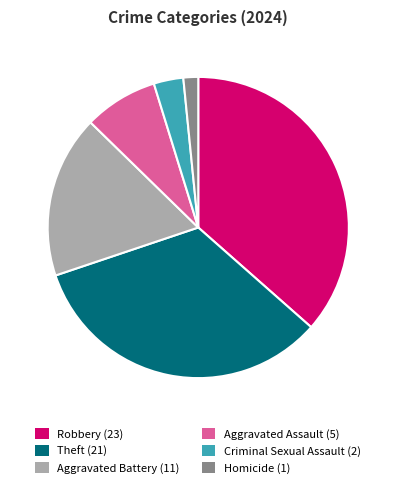

Rank the categories by value from highest to lowest.

Robbery (23), Theft (21), Aggravated Battery (11), Aggravated Assault (5), Criminal Sexual Assault (2), Homicide (1)